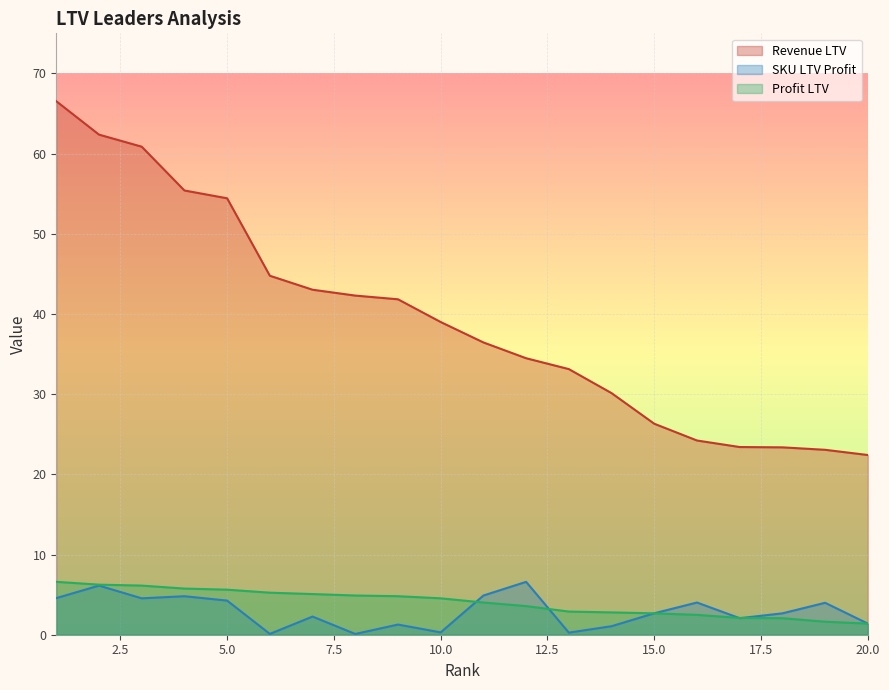

True or false: Profit LTV has a value of 6.0 at 11.

False